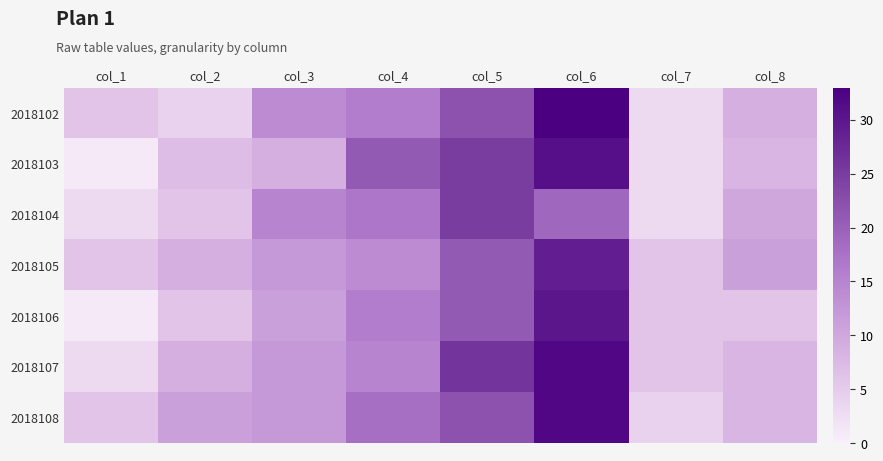

Reading right to left, what are all the values shown in this chart?

2018102: col_8=9	col_7=3	col_6=33	col_5=22	col_4=16	col_3=14	col_2=4	col_1=6
2018103: col_8=8	col_7=3	col_6=31	col_5=25	col_4=21	col_3=9	col_2=7	col_1=1
2018104: col_8=10	col_7=3	col_6=19	col_5=25	col_4=17	col_3=15	col_2=6	col_1=3
2018105: col_8=11	col_7=6	col_6=29	col_5=21	col_4=14	col_3=12	col_2=9	col_1=6
2018106: col_8=6	col_7=6	col_6=30	col_5=21	col_4=16	col_3=11	col_2=6	col_1=1
2018107: col_8=8	col_7=6	col_6=32	col_5=26	col_4=15	col_3=12	col_2=9	col_1=3
2018108: col_8=8	col_7=4	col_6=32	col_5=22	col_4=18	col_3=12	col_2=11	col_1=6